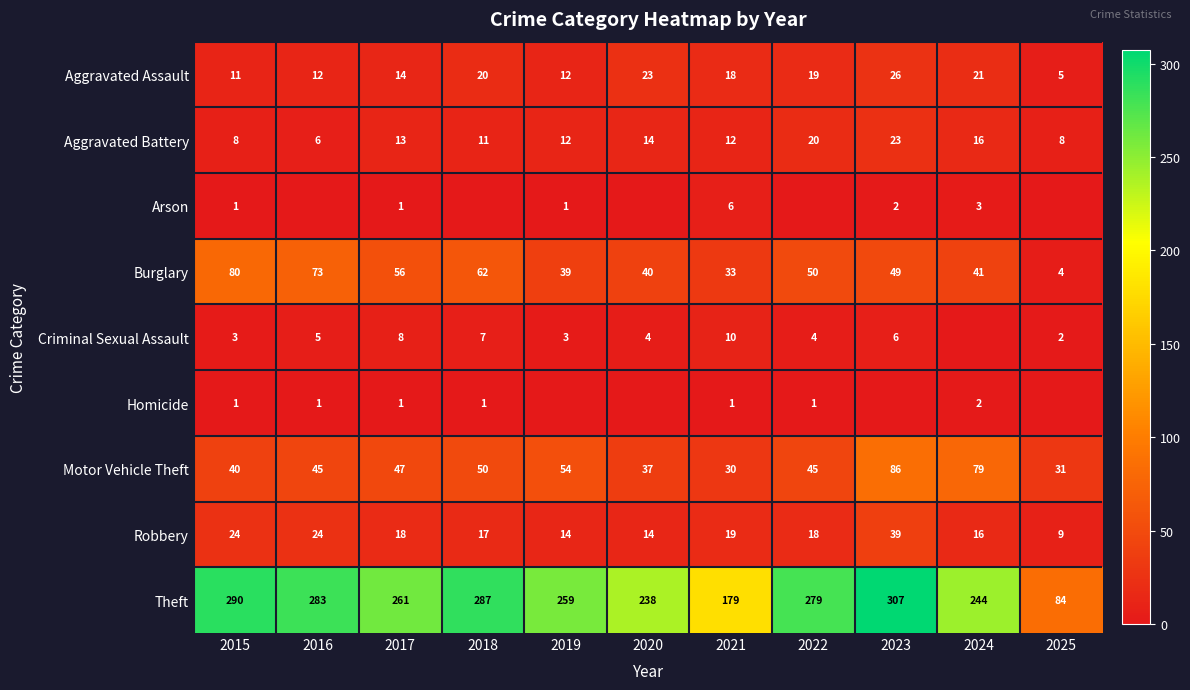

Where does the Aggravated Battery series first go above 12?

2017